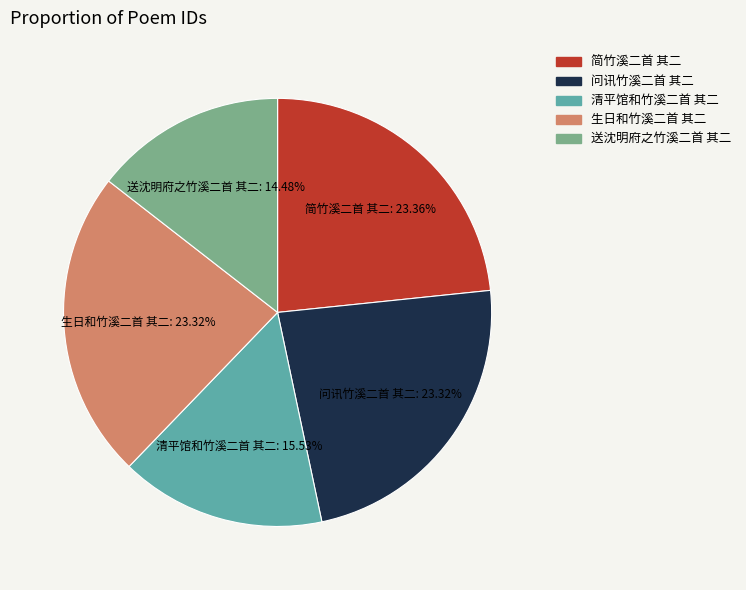

The 送沈明府之竹溪二首 其二 slice represents 14% of the pie. True or false?

True